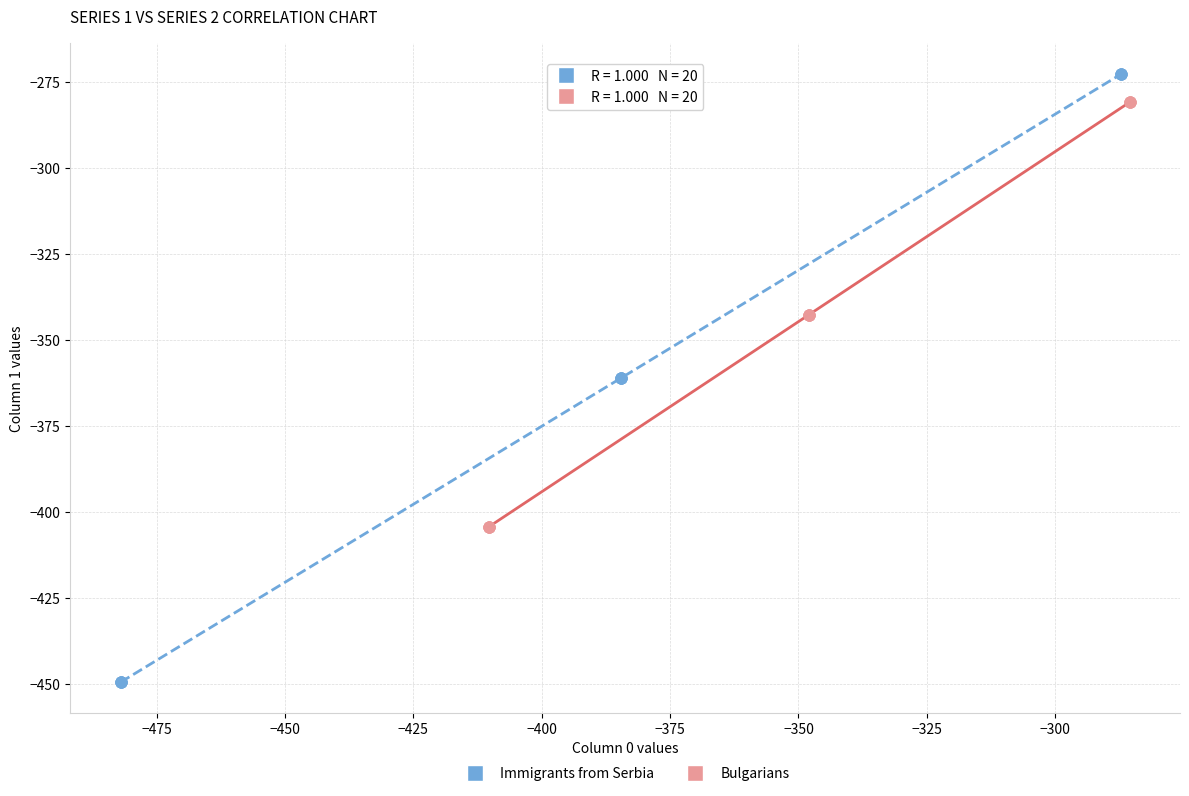

Which series contains the highest Y value?

Immigrants from Serbia